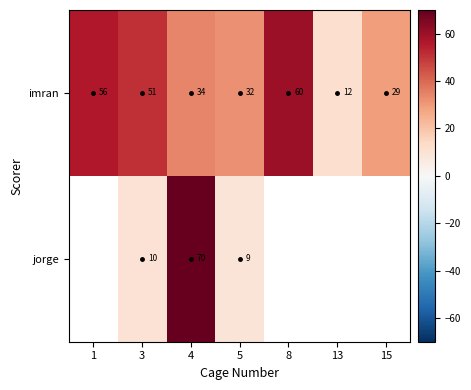

What is the maximum value shown in the chart?

70.0